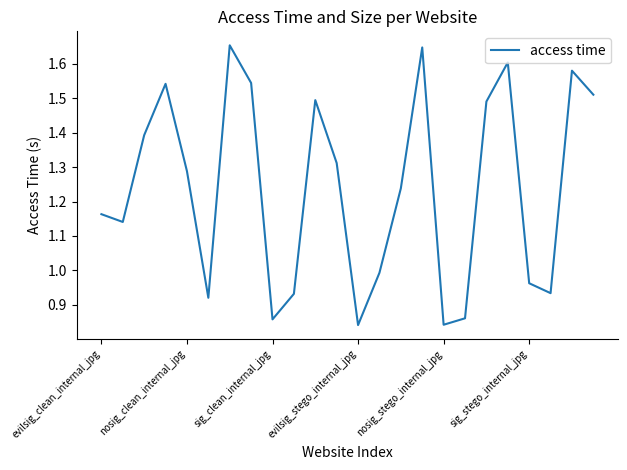

List the labels in order of value, smallest first.

12, 16, 8, 17, sig_stego_internal_jpg, 9, 21, 20, 13, nosig_clean_internal_jpg, evilsig_clean_internal_jpg, 14, nosig_stego_internal_jpg, 11, sig_clean_internal_jpg, 18, 10, 23, evilsig_stego_internal_jpg, 7, 22, 19, 15, 6